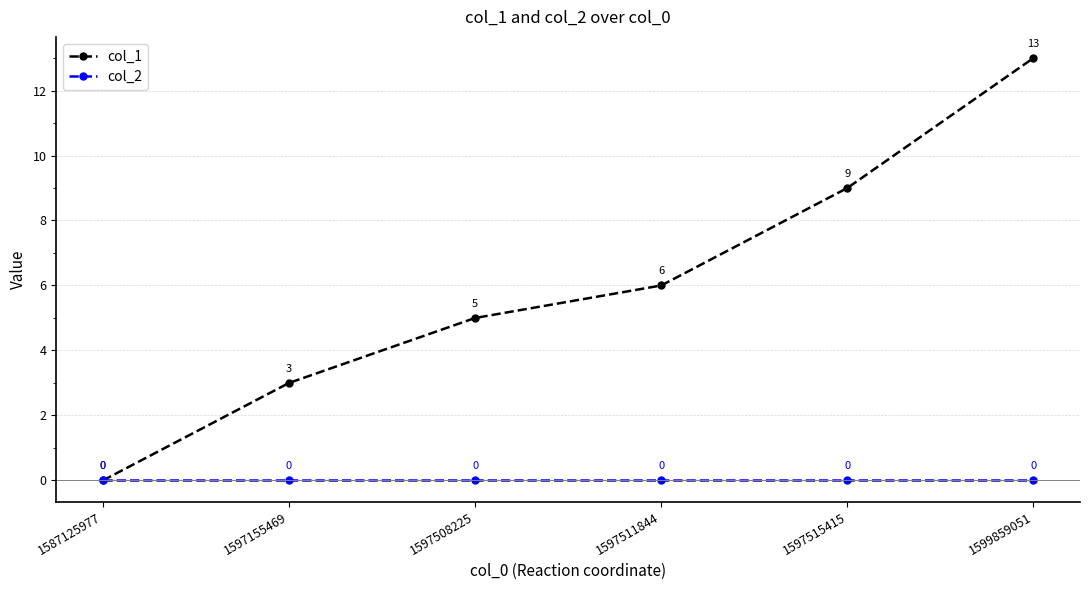

Rank the series at 1597515415 from lowest to highest value.

col_2, col_1